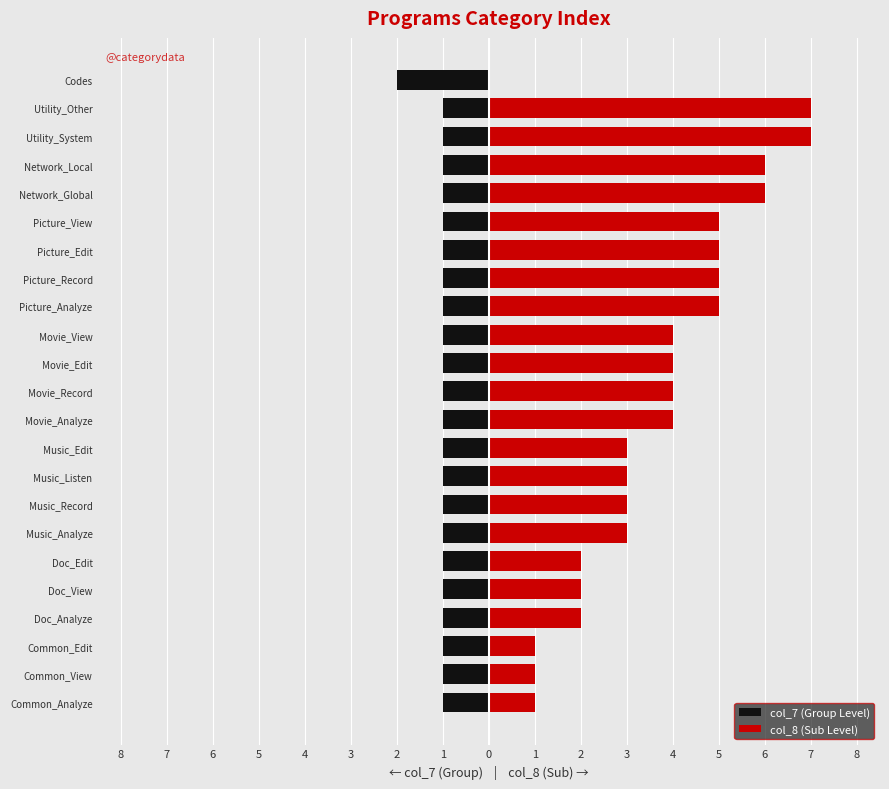

List the series in order of their overall mean, lowest first.

col_7 (Group Level), col_8 (Sub Level)